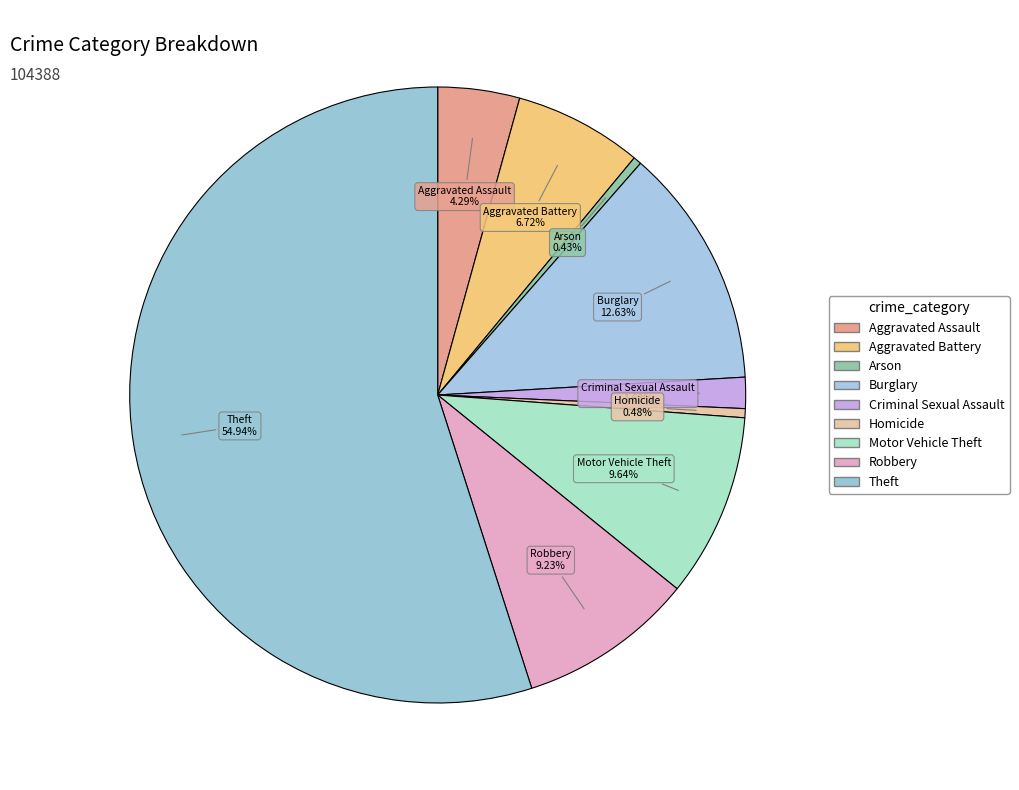

Which slice is the smallest?

Arson